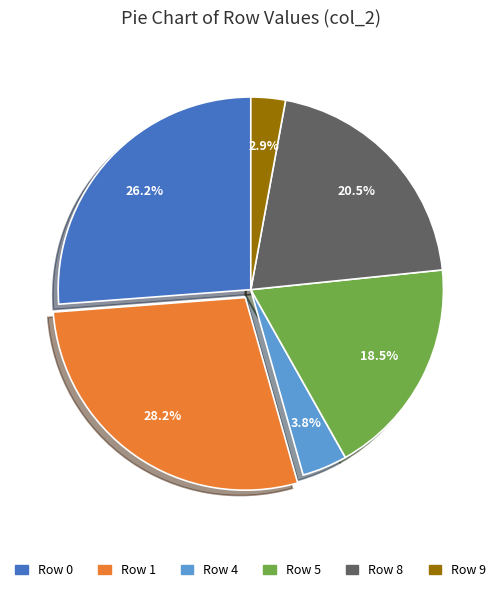

What is the largest slice in the pie chart?

Row 1